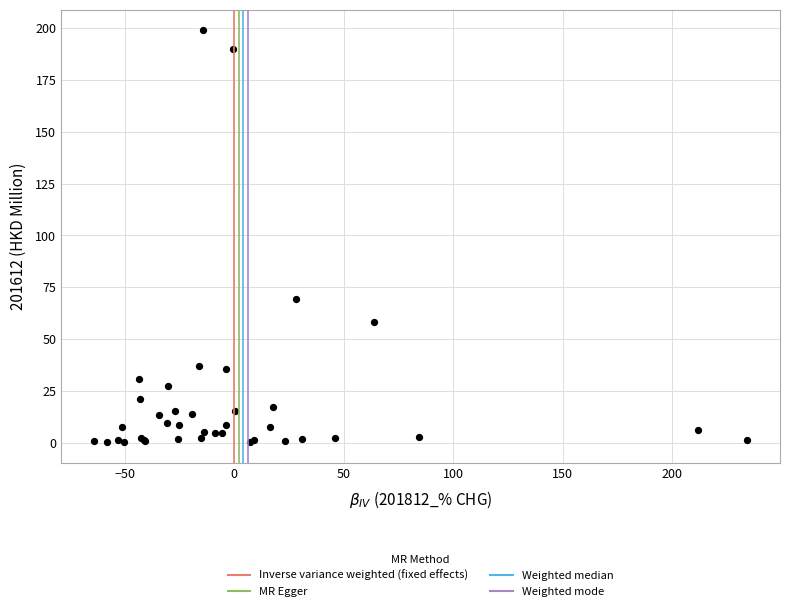

What Y value in the scatter plot is closest to 99?

69.4